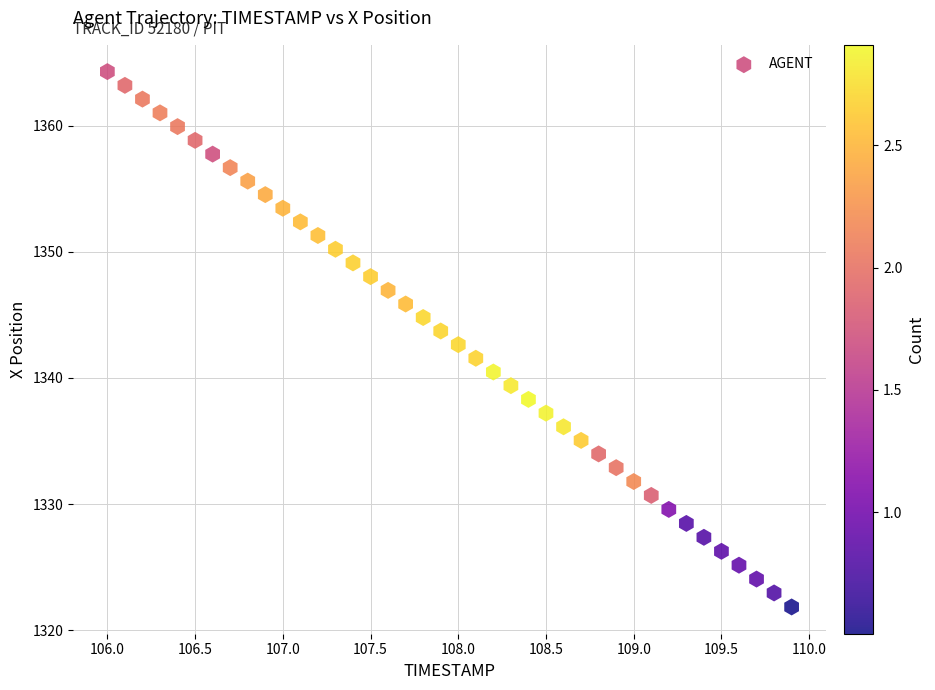

What is the range of X values (max minus min)?

3.9